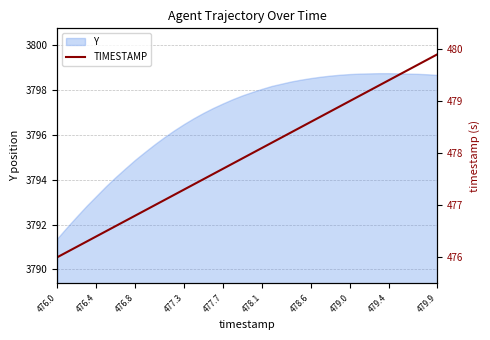

What is the difference between the second highest and minimum values?

3.8